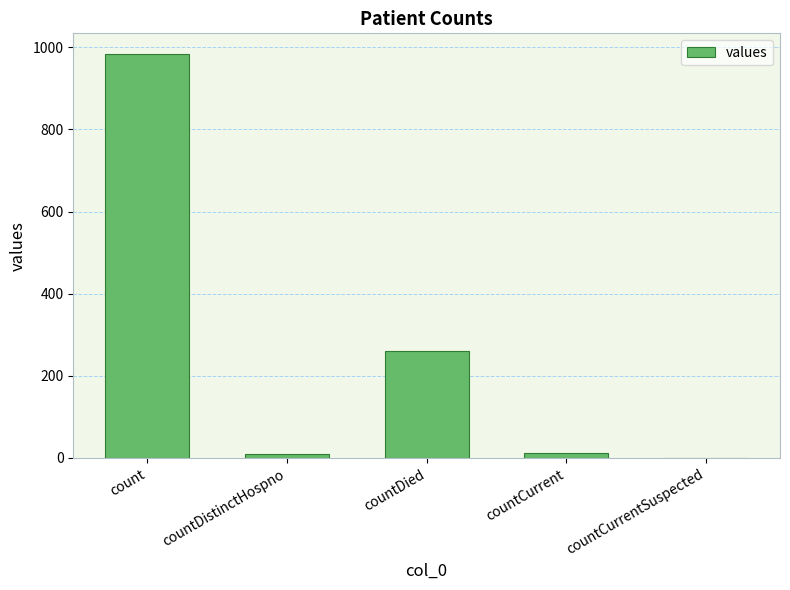

Which category has the highest value across all series?

count